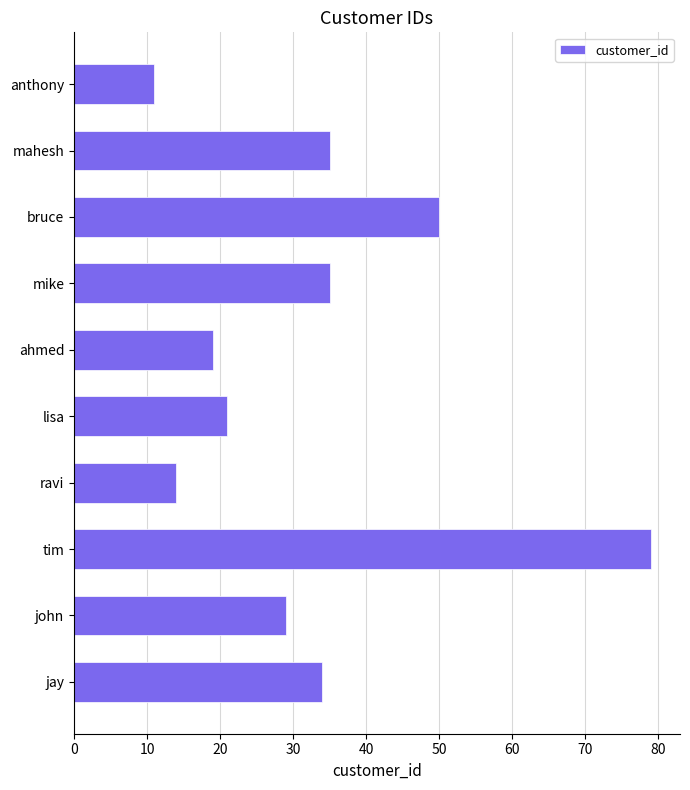

Approximately how many times larger is the value at jay compared to ravi?

2.4